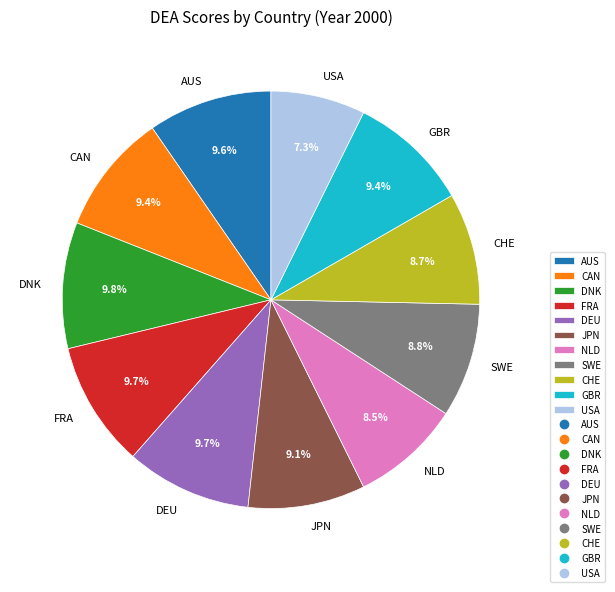

Do JPN and FRA together represent more than half of the pie?

No